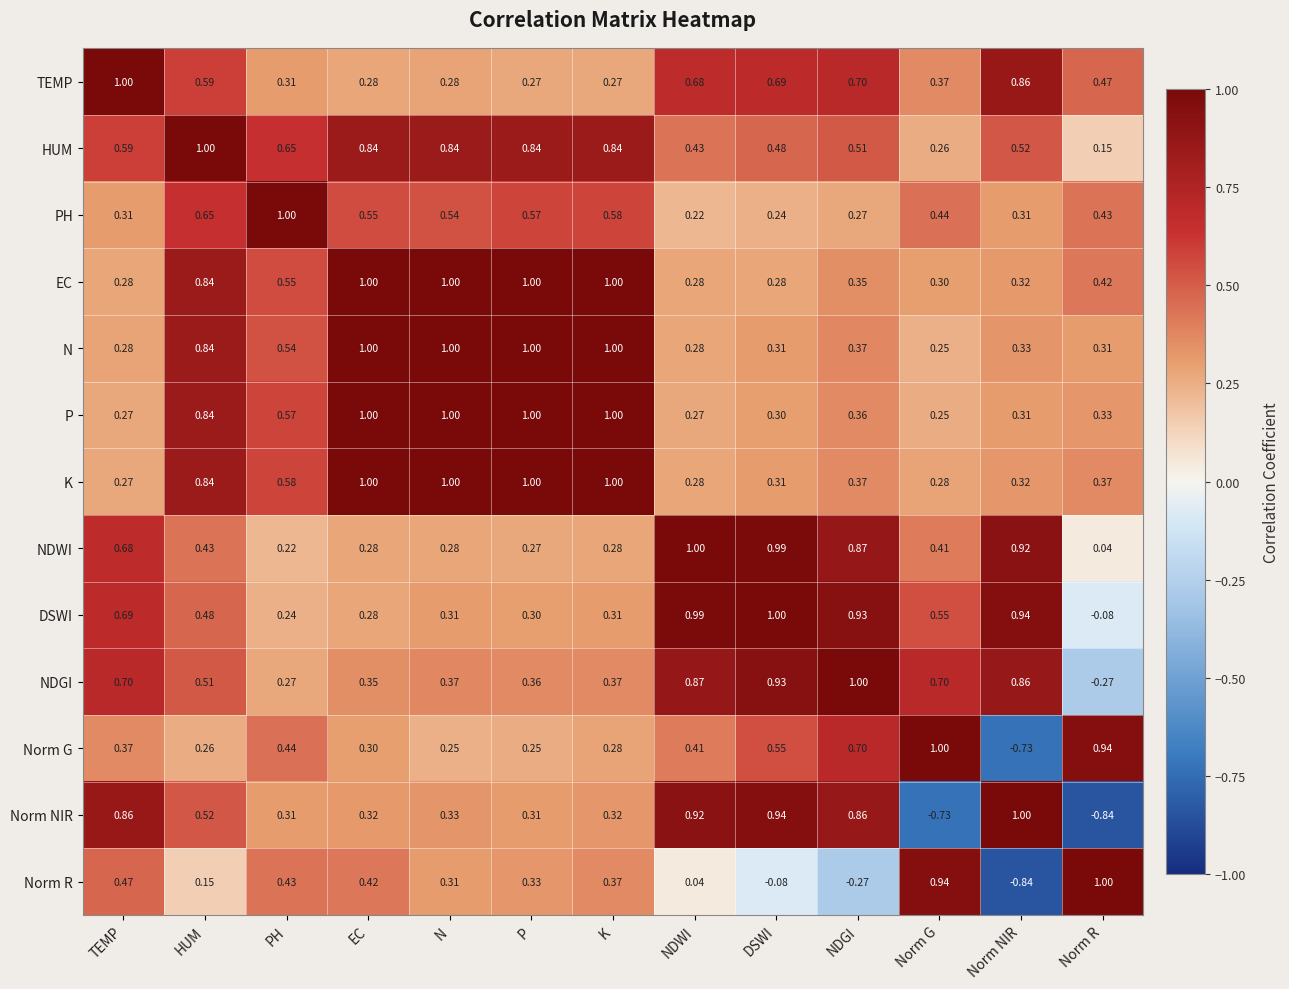

Which category has the lowest value in the NDGI series?

Norm R